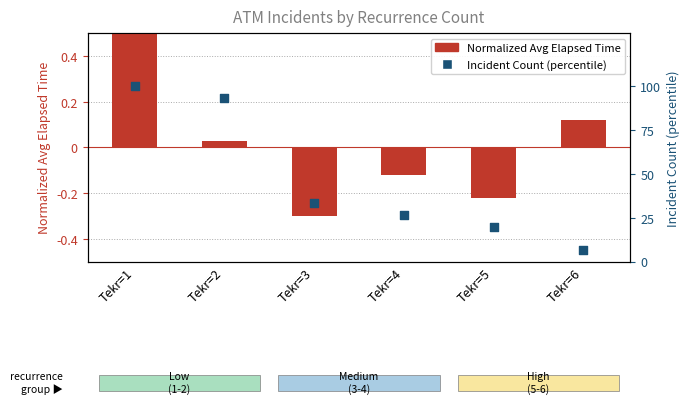

Which series has the largest total across all categories?

Incident Count (%)